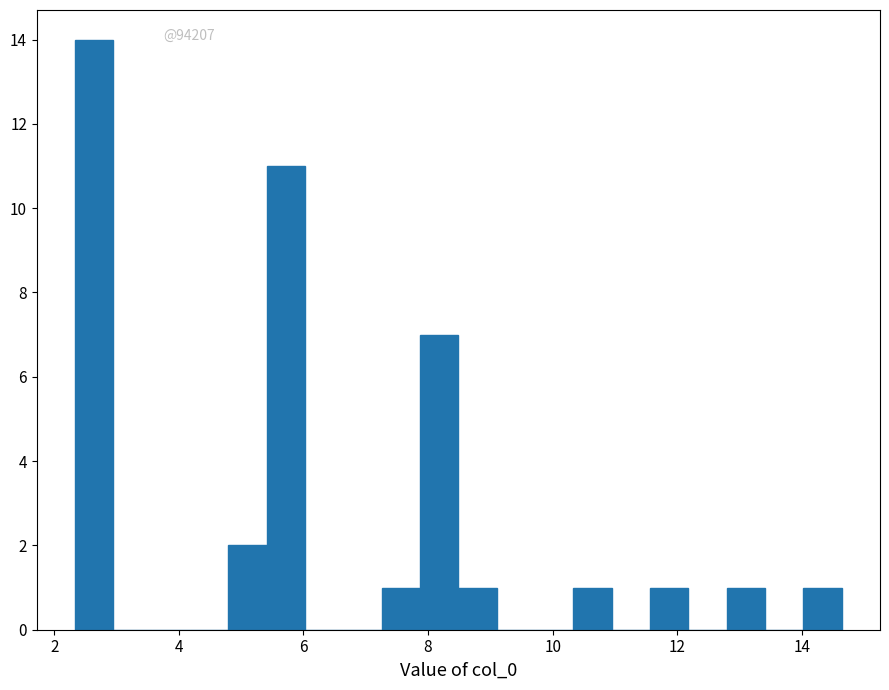

Around what value on the x-axis is the tallest bar? Give the approximate position of its centre, as read against the axis.

2.6